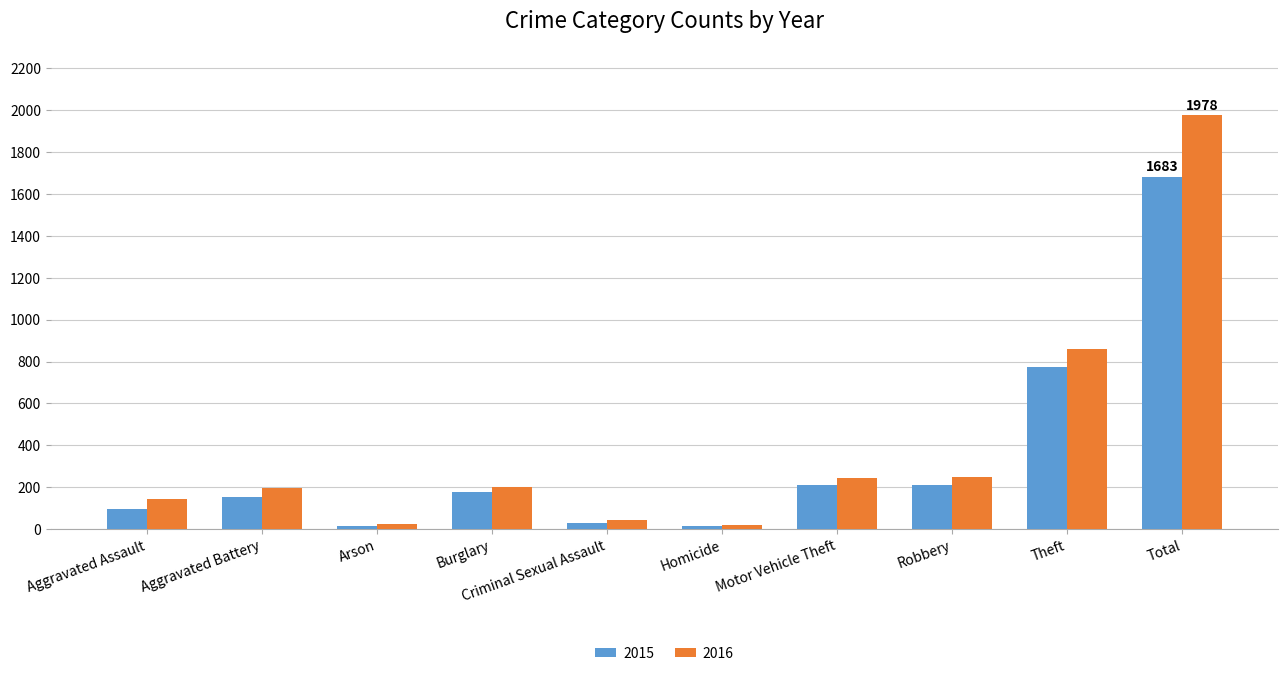

How many groups of bars are there?

10